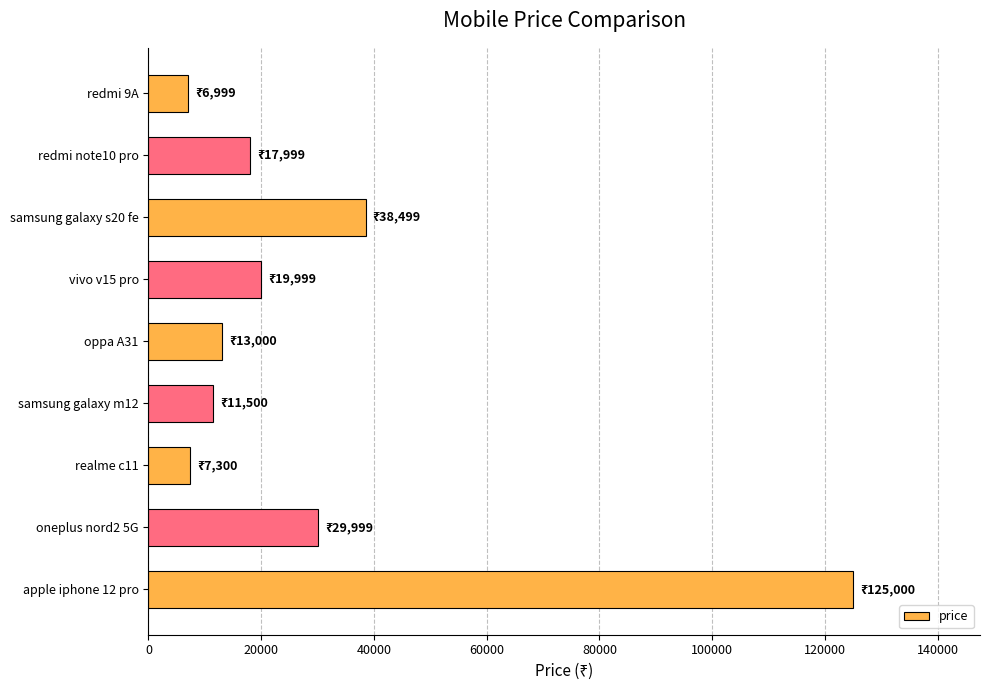

Approximately how many times larger is the value at samsung galaxy m12 compared to redmi note10 pro?

0.6